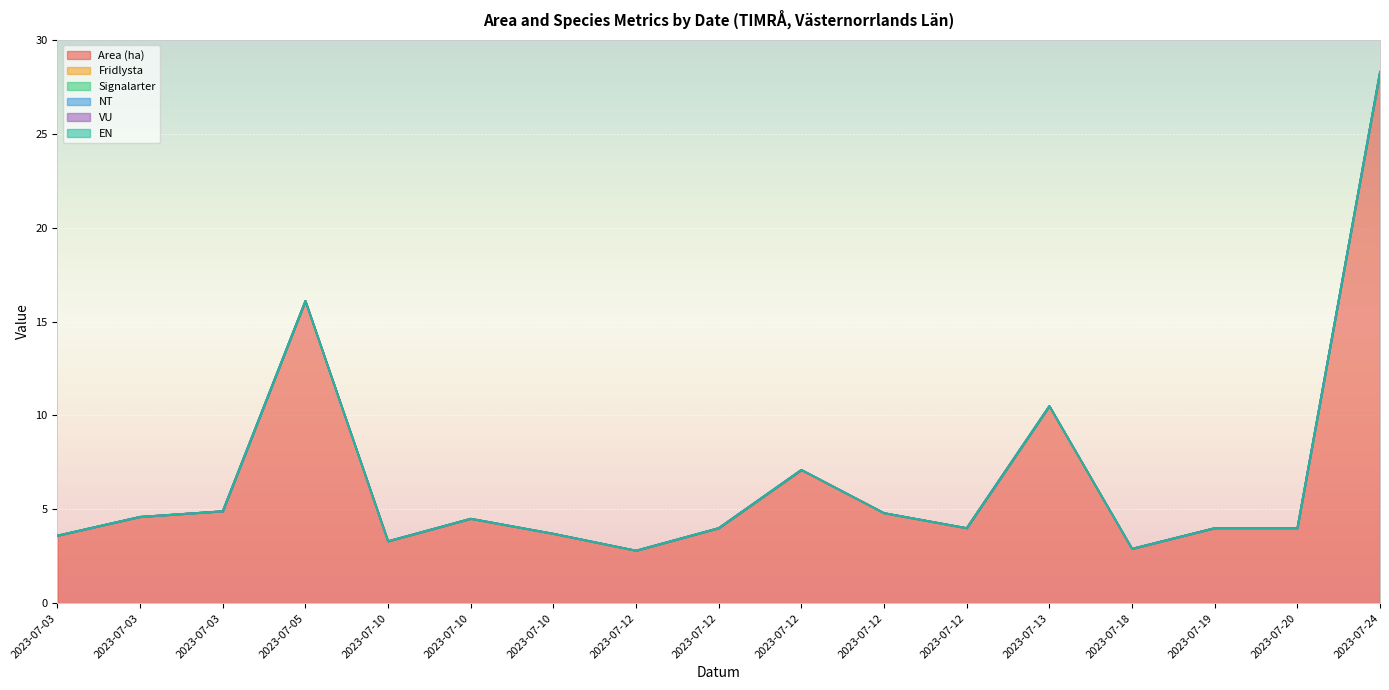

Which series changed the most between 2023-07-03 and 2023-07-12?

Area (ha)